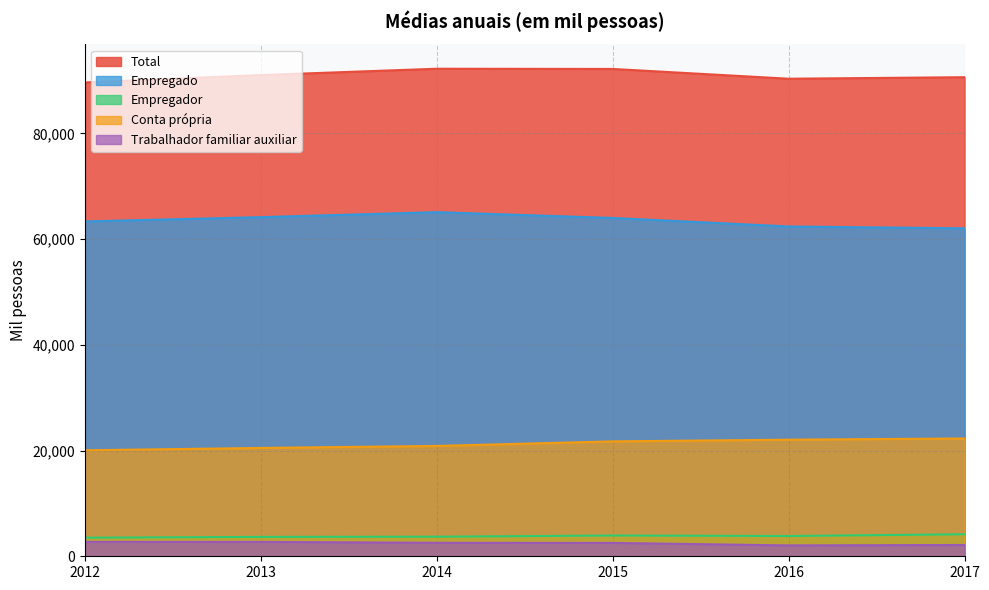

What are all the series names shown in the legend?

Total, Empregado, Empregador, Conta própria, Trabalhador familiar auxiliar